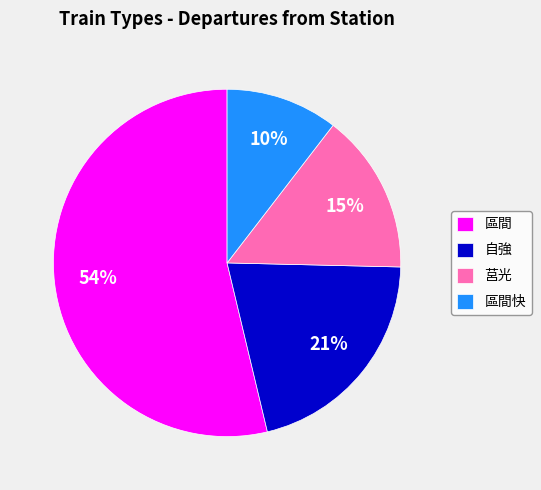

Is the sum of 區間快 and 自強 greater than half?

No